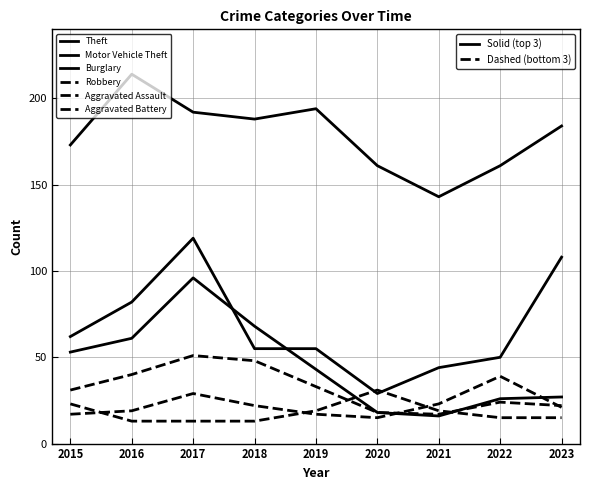

Does the chart have visible grid lines?

Yes